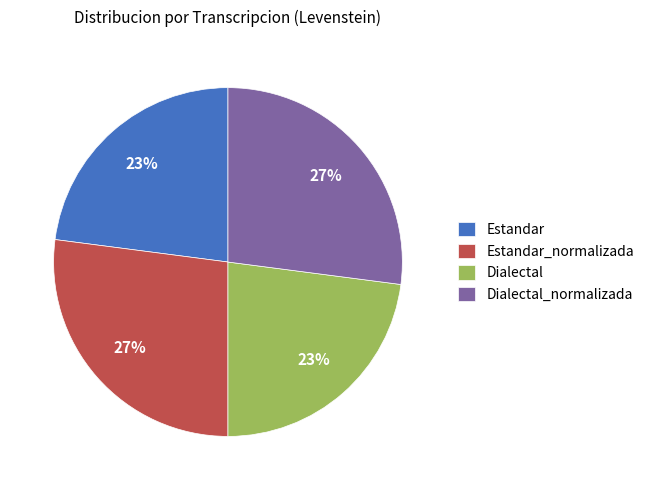

Combined, do Estandar_normalizada and Dialectal_normalizada account for over 50%?

Yes